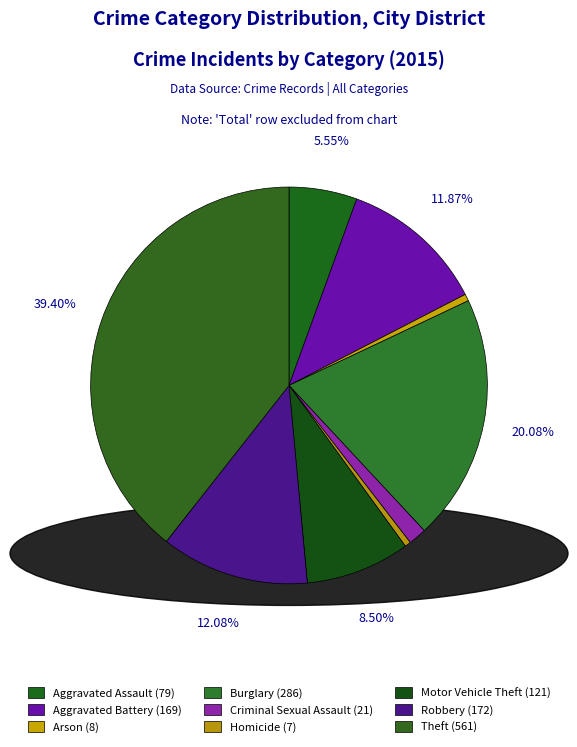

How many segments does this pie chart have?

9